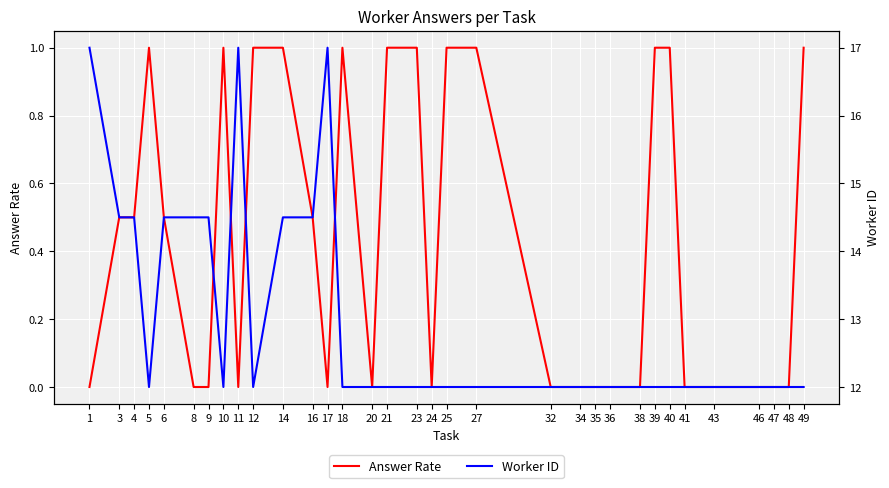

How many values in Answer Rate are above zero?

16